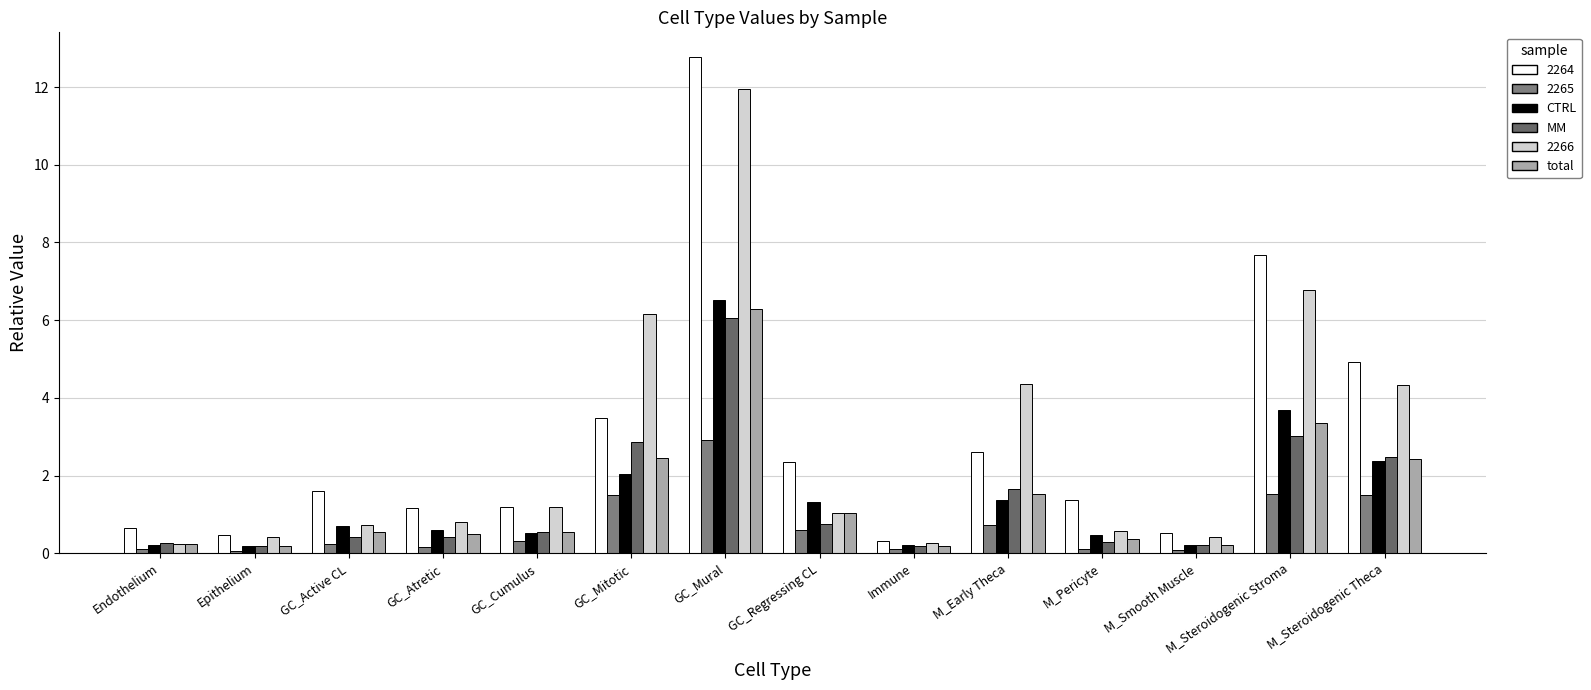

Count the number of categories in the chart.

14